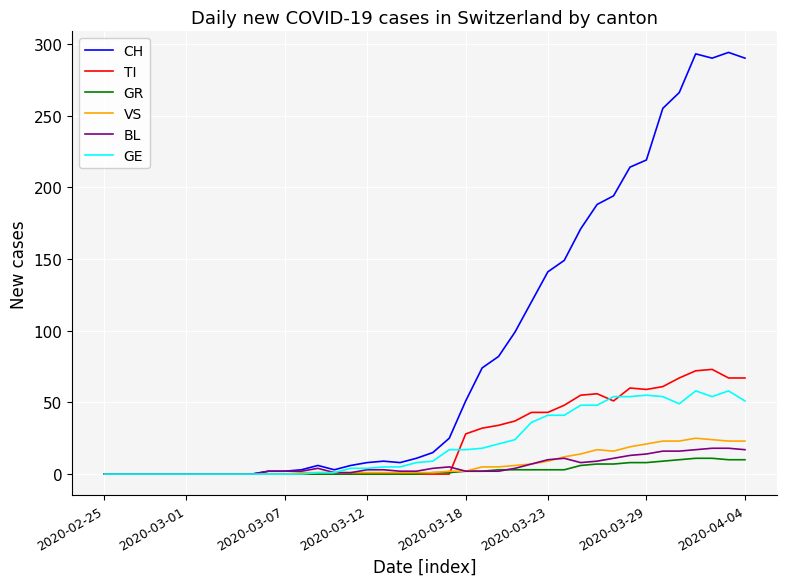

Which series has the largest range (max minus min)?

CH